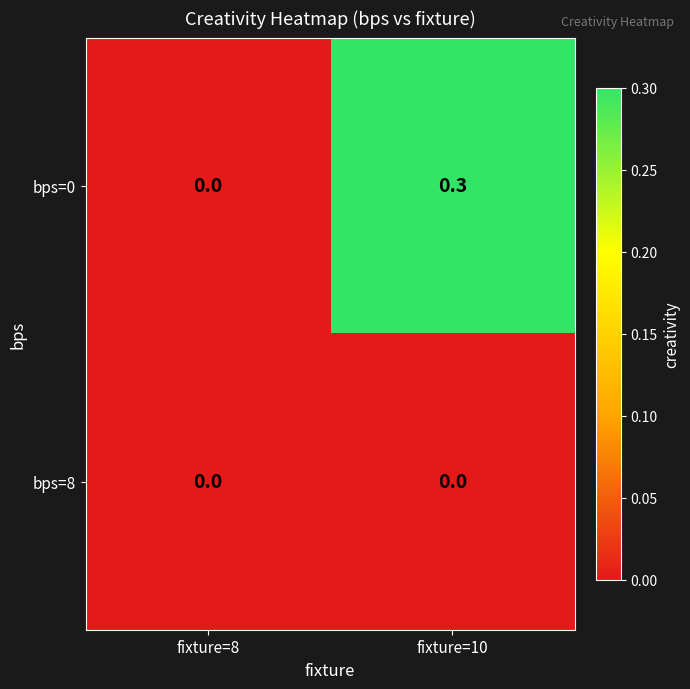

Which series has the largest total across all categories?

bps=0